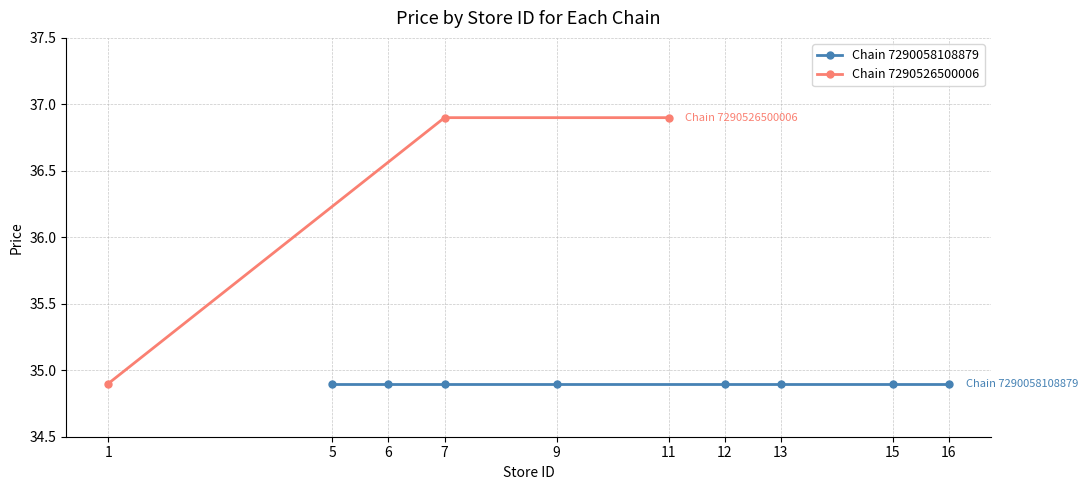

At which label does Chain 7290526500006 first exceed 36?

7